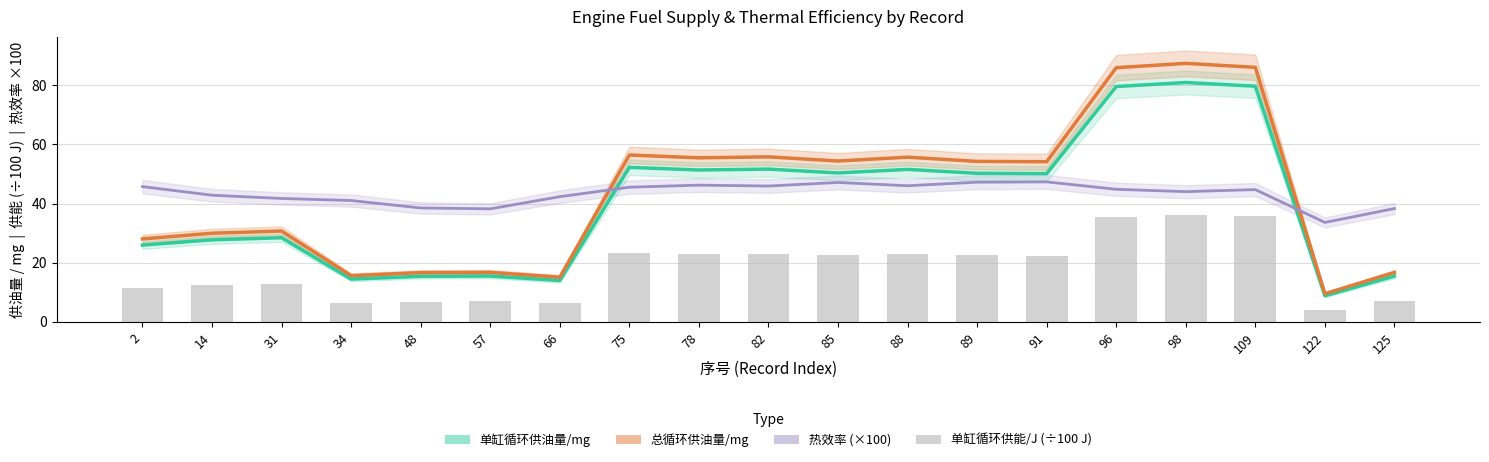

True or false: 热效率 (×100) has a value of 44.0 at 98.

True